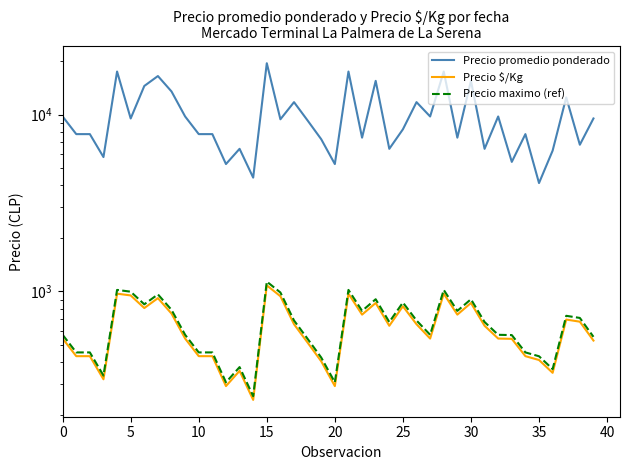

At which category is the sum across all series the highest?

15